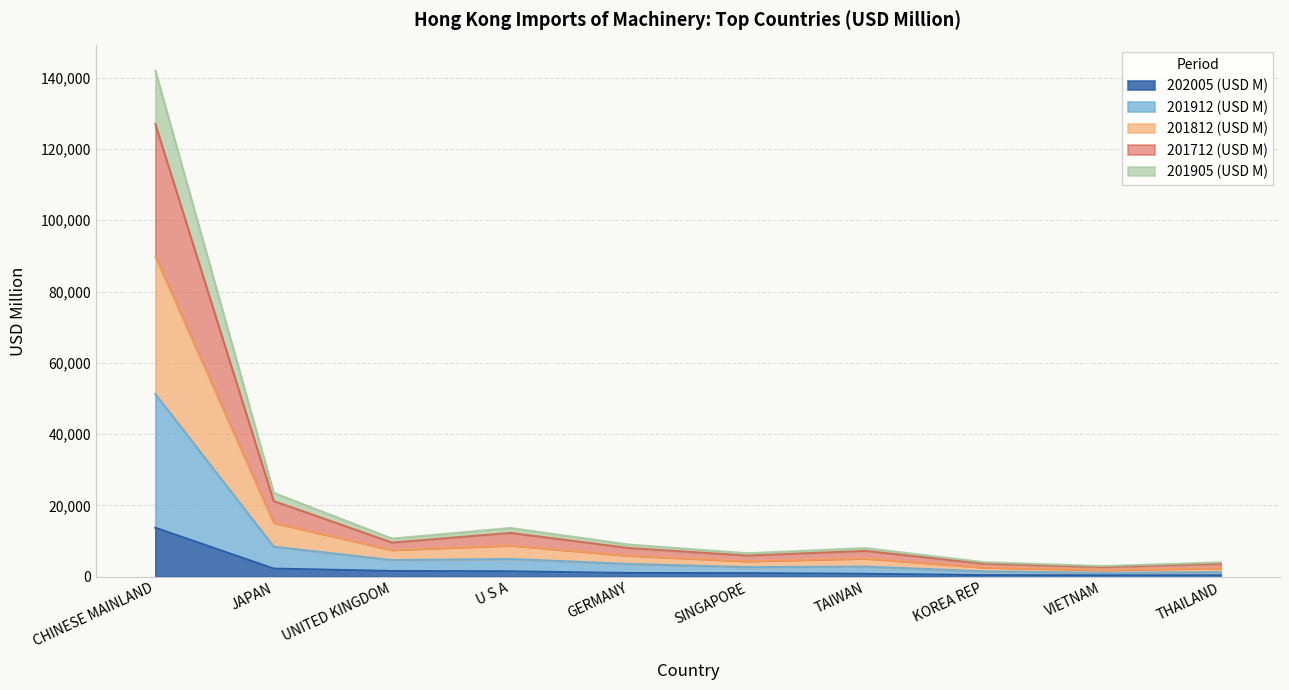

True or false: 202005 (USD M) and 201812 (USD M) cross at least once.

False